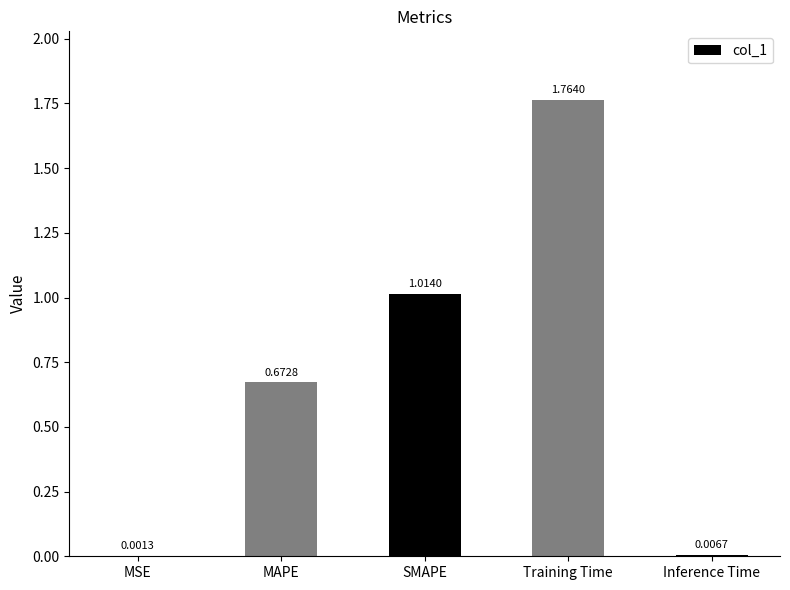

Between MSE and MAPE, which is larger?

MAPE